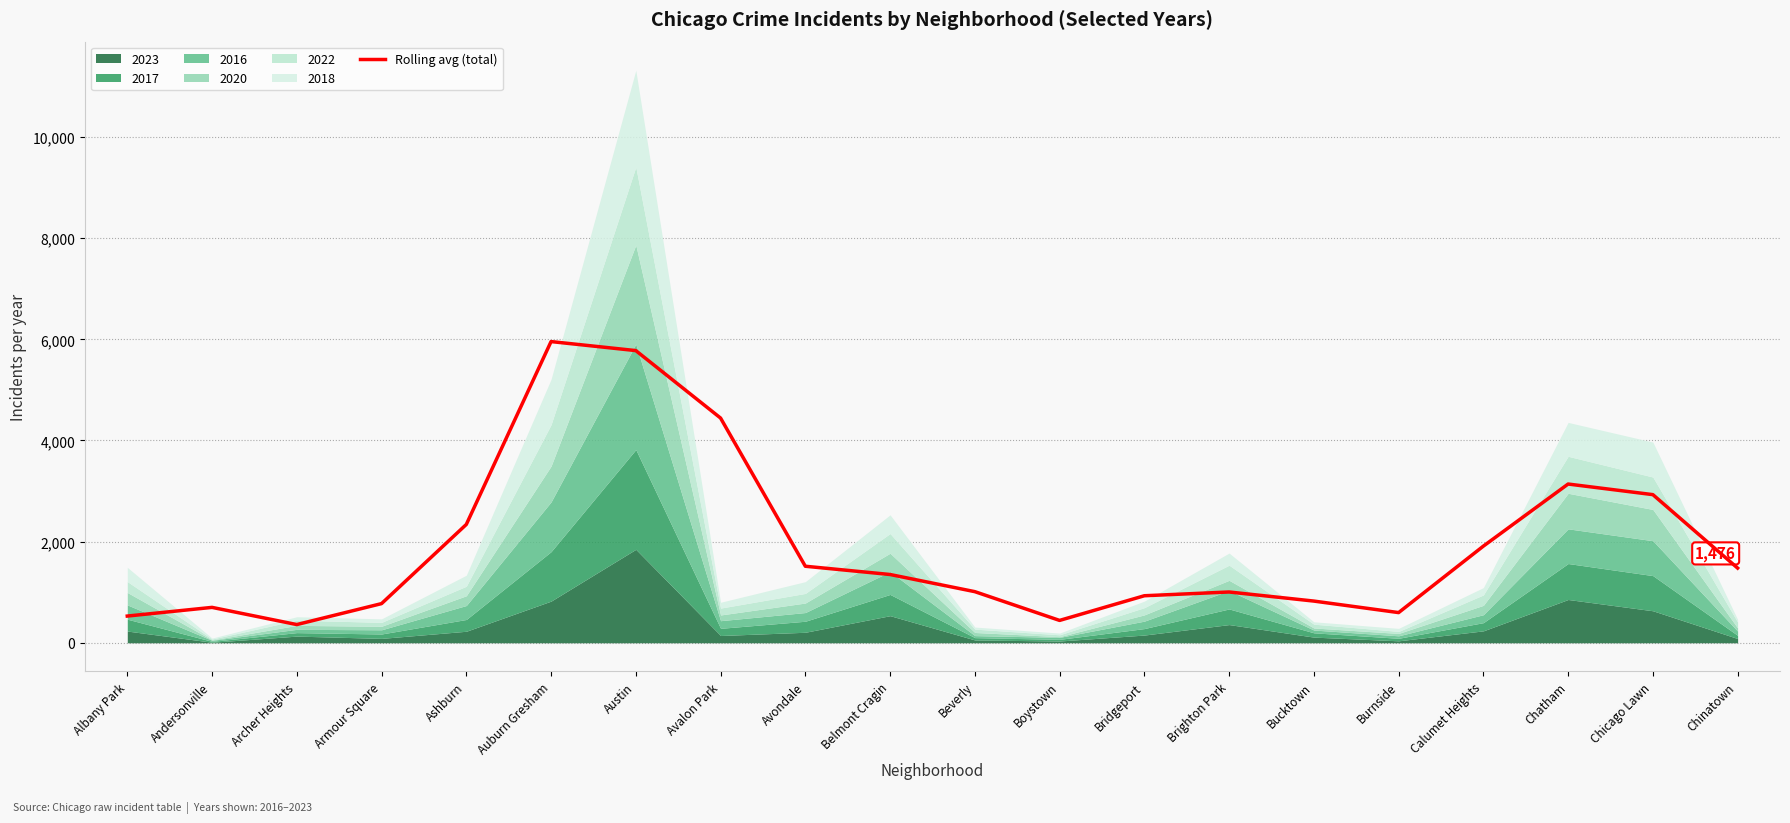

Reading left to right, extract all data points from this chart.

528.3	700.0	360.3	774.7	2339.7	5955.0	5776.7	4443.0	1513.3	1350.0	1011.0	442.3	930.0	1004.3	824.7	597.0	1911.0	3138.7	2929.0	1476.7